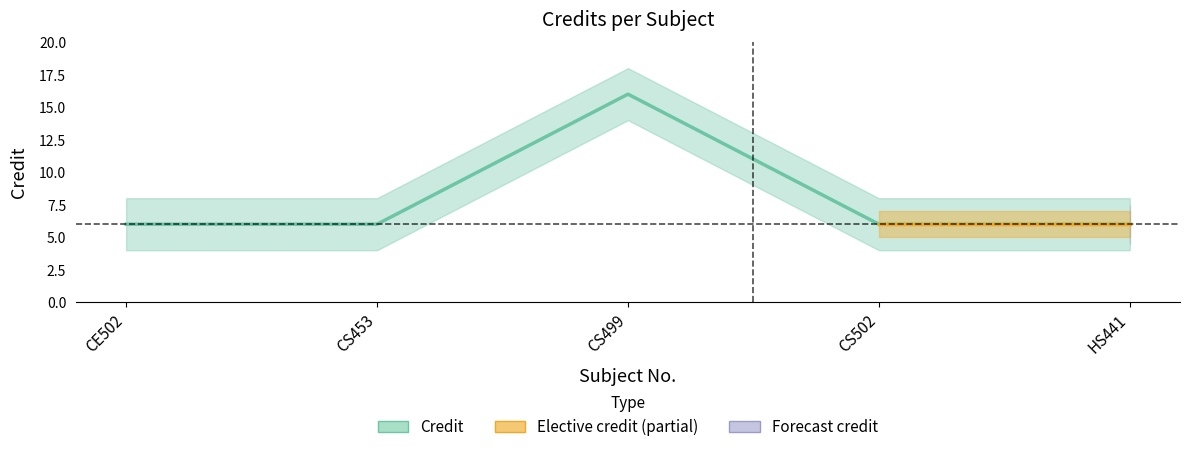

How many lines are shown in the chart?

1